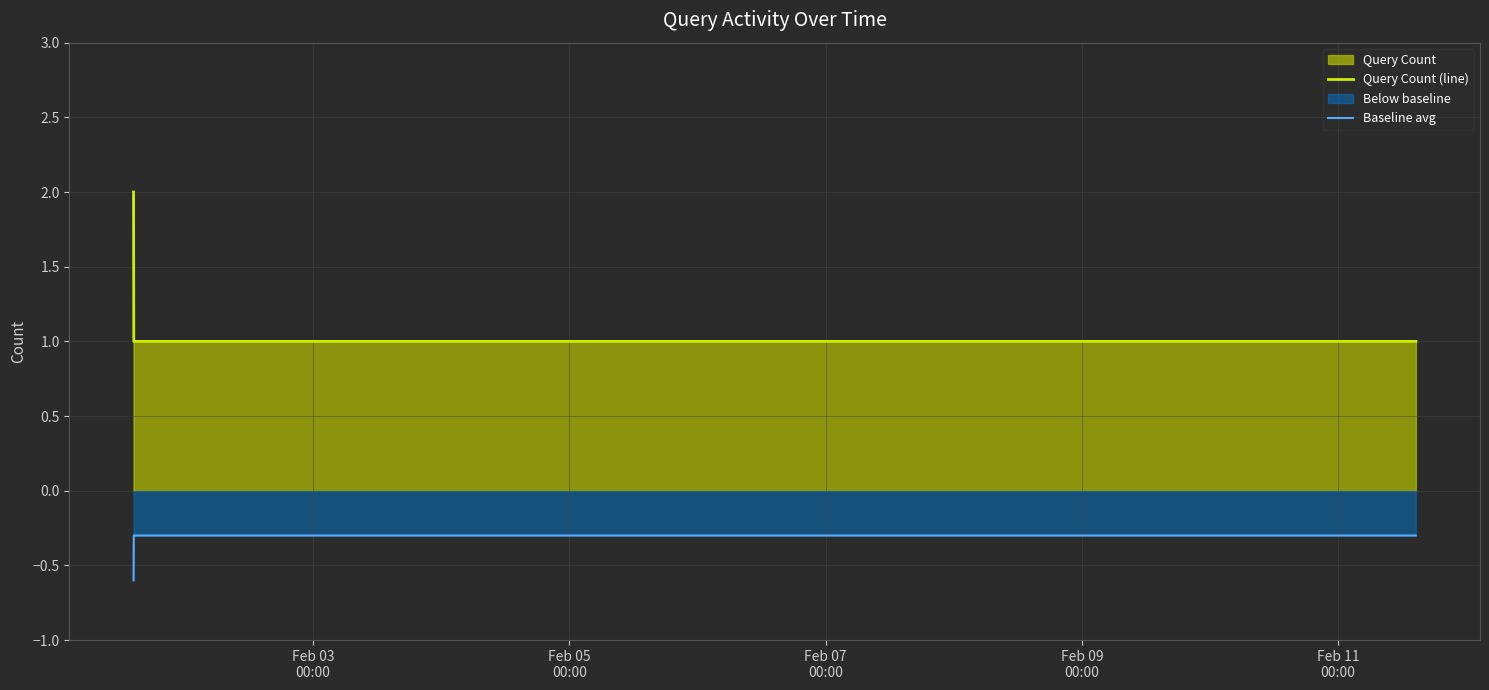

What is the minimum value for Query Count (line)?

1.0